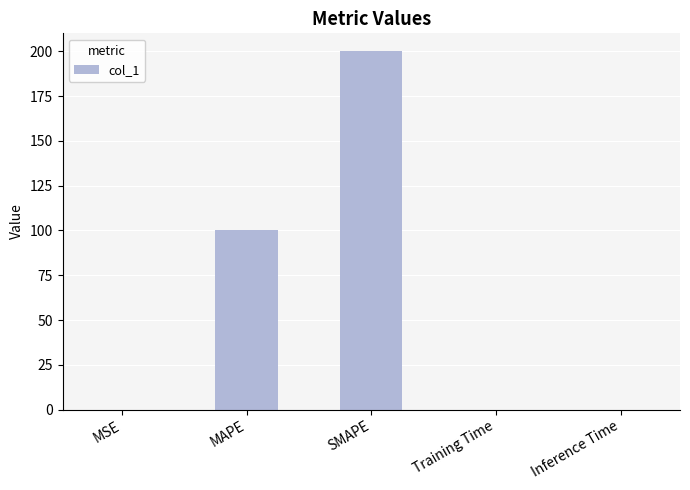

Count the number of data series in this chart.

1